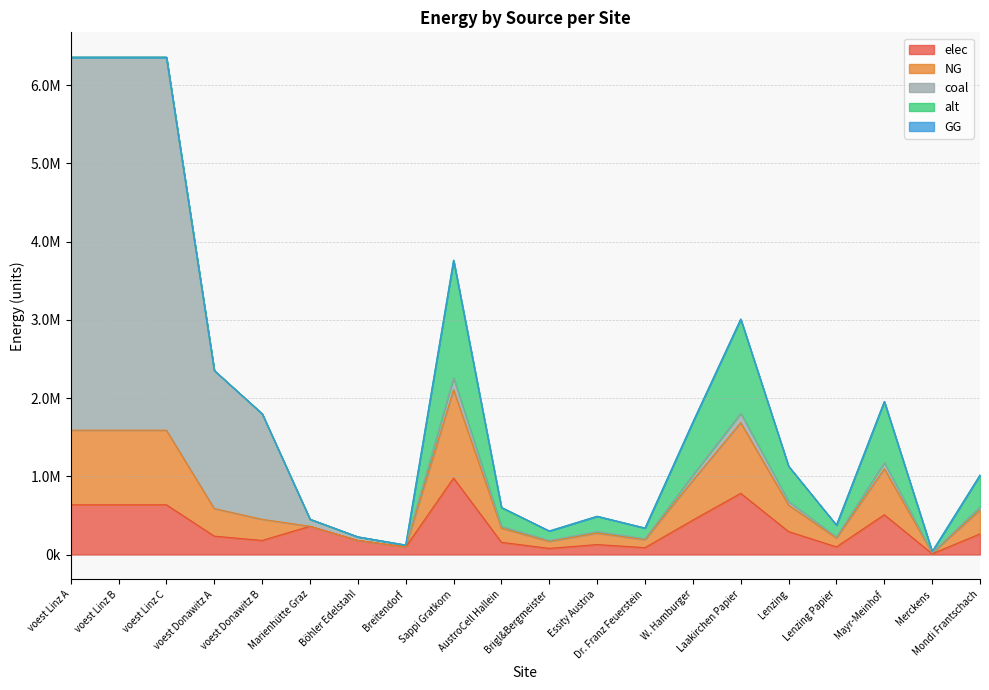

Which category has the highest value in the GG series?

voest Linz A